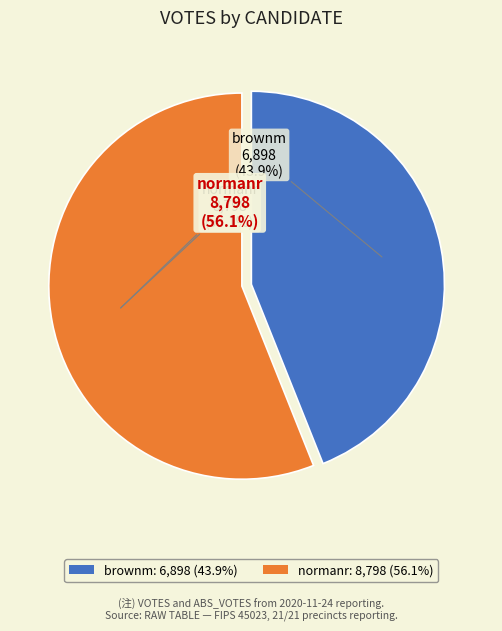

What percentage is the normanr slice, to the nearest percent?

56%